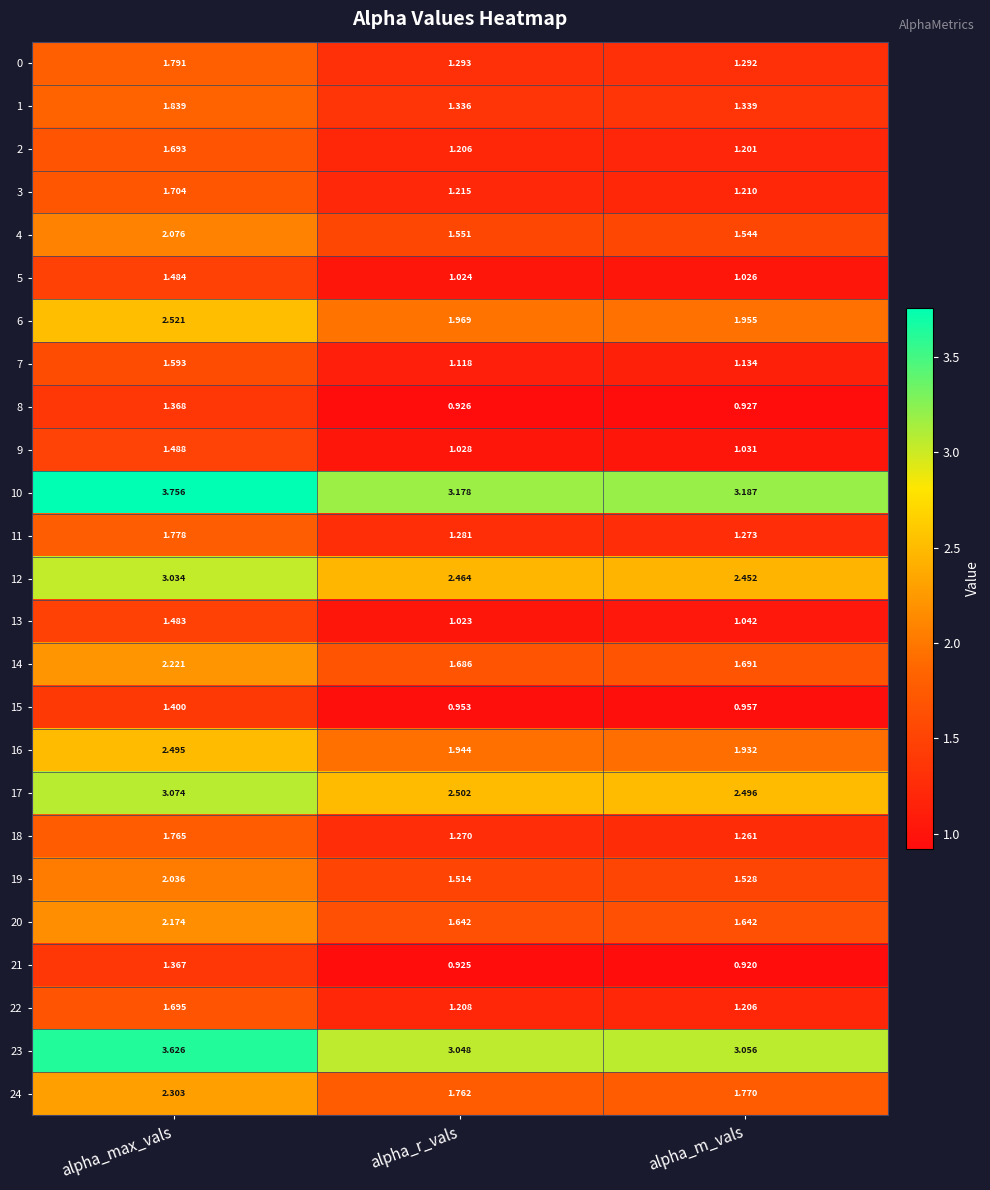

Rank the categories by 14 value from highest to lowest.

alpha_max_vals, alpha_m_vals, alpha_r_vals